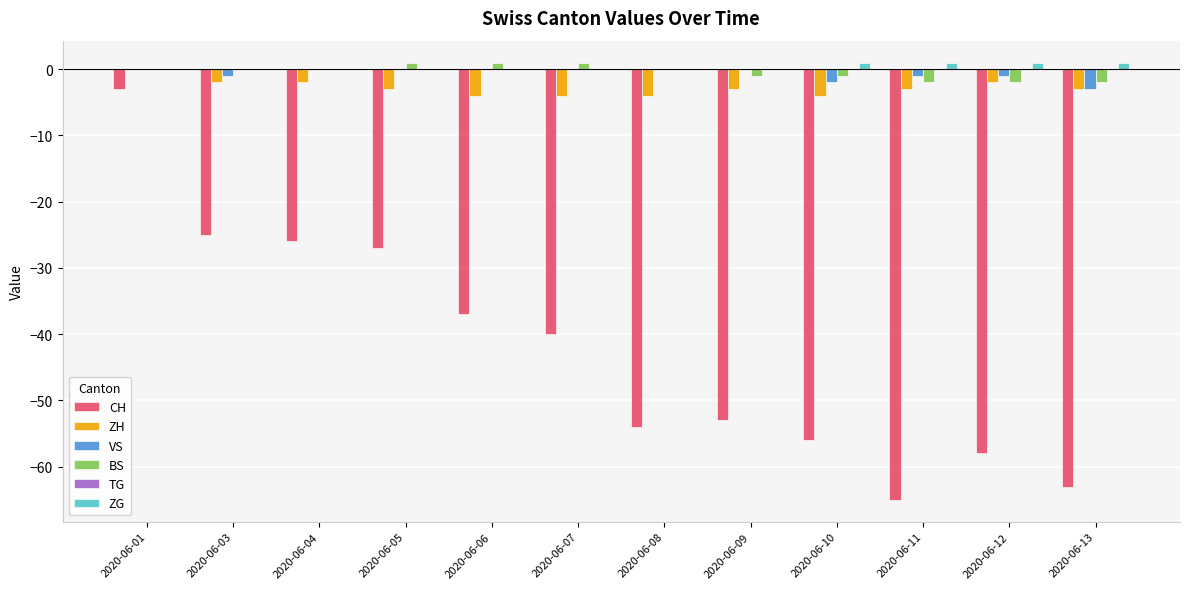

True or false: ZG has a value of 0 at 2020-06-07.

True